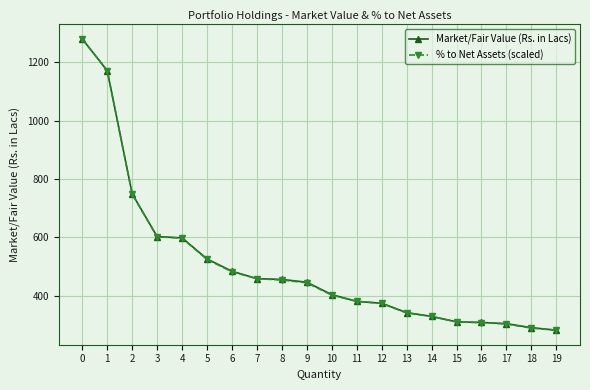

Between 3 and 19, which series saw the biggest shift?

Market/Fair Value (Rs. in Lacs)